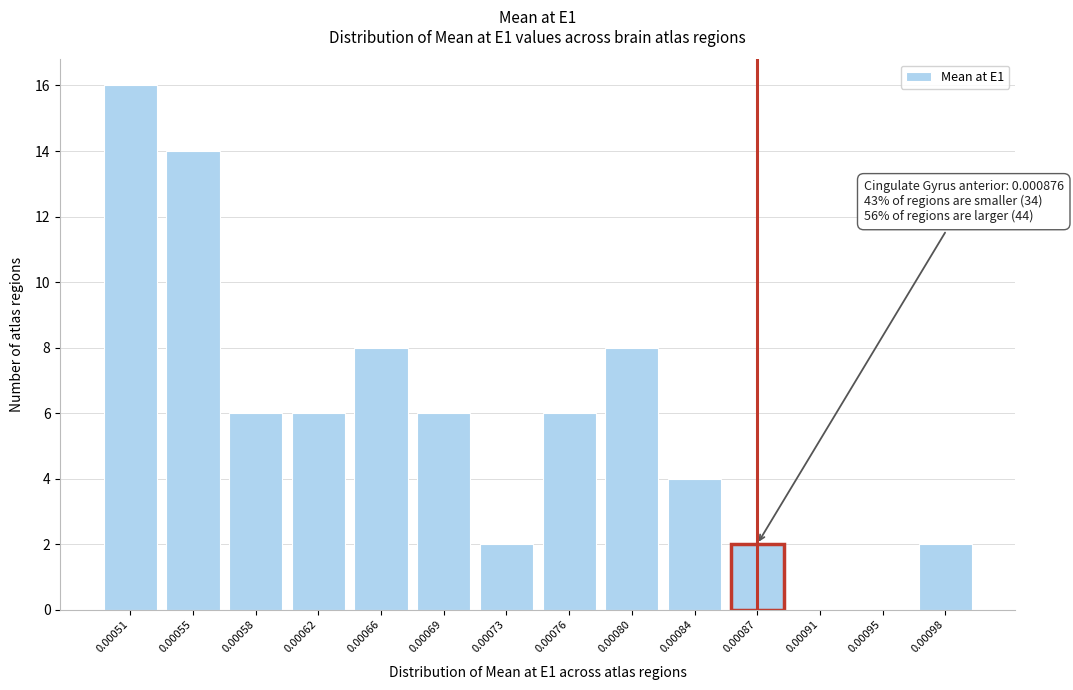

Reading left to right, what are all the values shown in this chart?

0.00051=16	0.00055=14	0.00058=6	0.00062=6	0.00066=8	0.00069=6	0.00073=2	0.00076=6	0.00080=8	0.00084=4	0.00087=2	0.00091=0	0.00095=0	0.00098=2